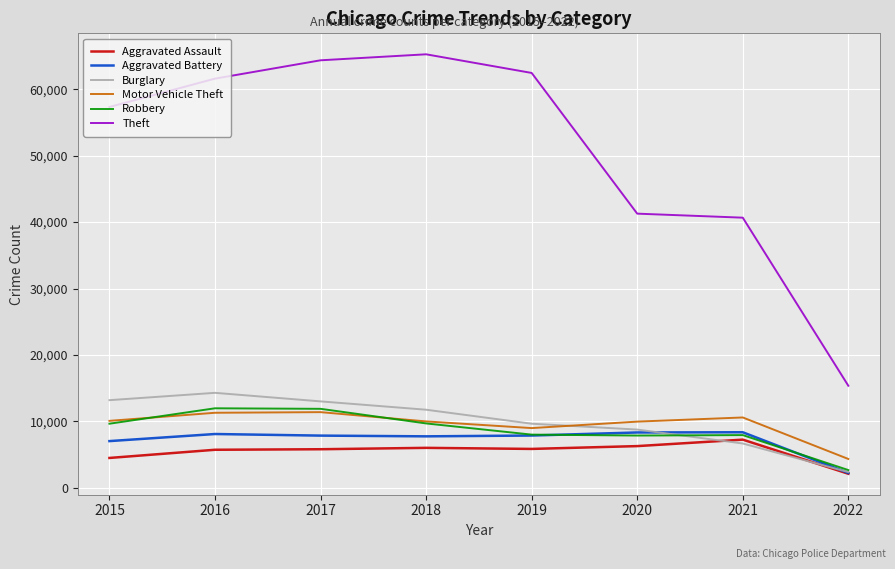

Which label corresponds to the smallest value in the chart?

2022